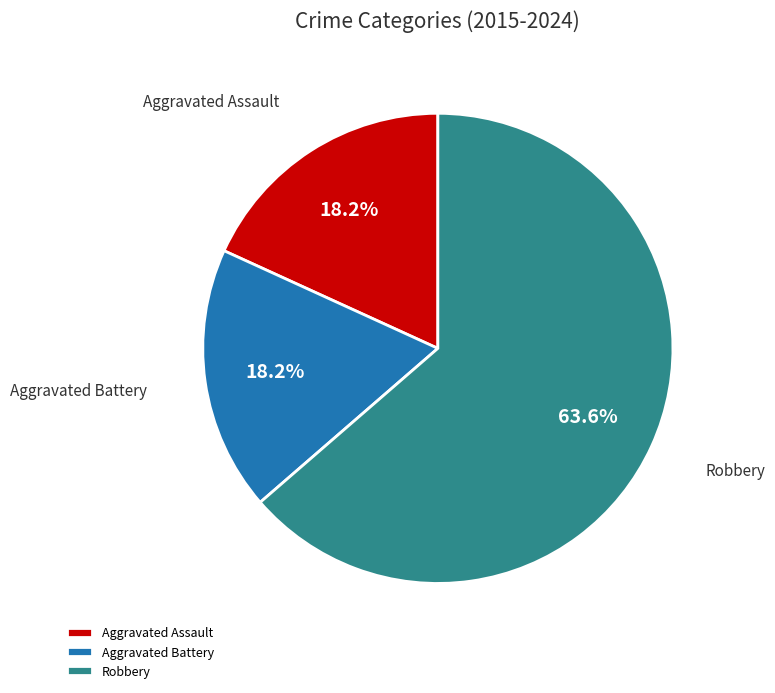

To the nearest percent, what is the difference between the largest and smallest slice percentages?

45%